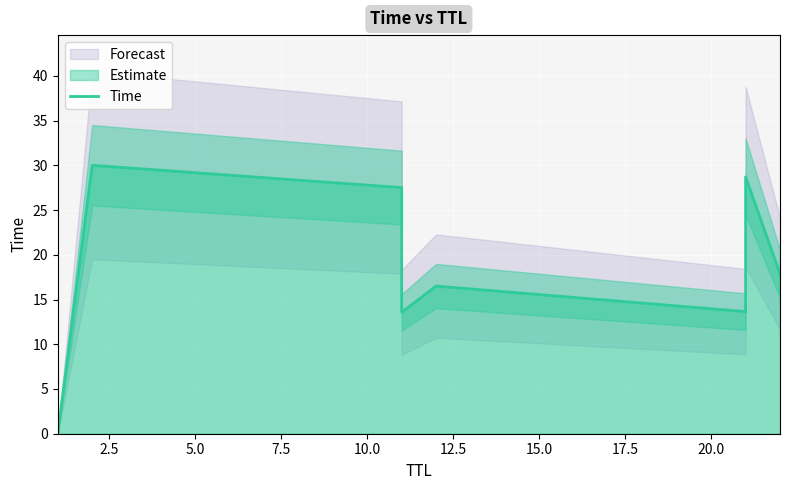

Reading left to right, what are all the values shown in this chart?

0.0	30.0	27.5	13.6	16.5	13.6	28.7	17.9